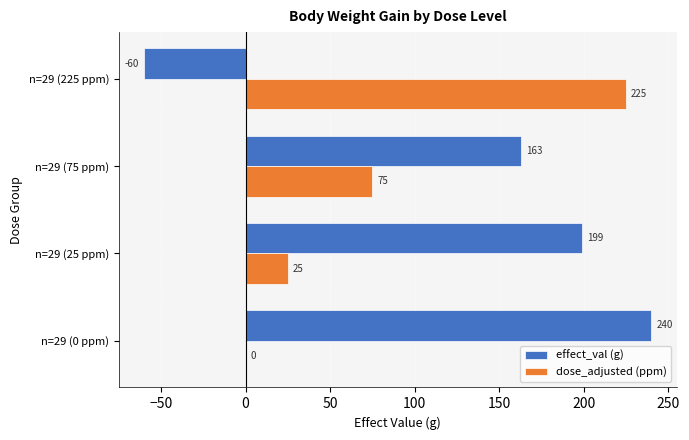

True or false: dose_adjusted (ppm) has a value of 148 at n=29 (0 ppm).

False